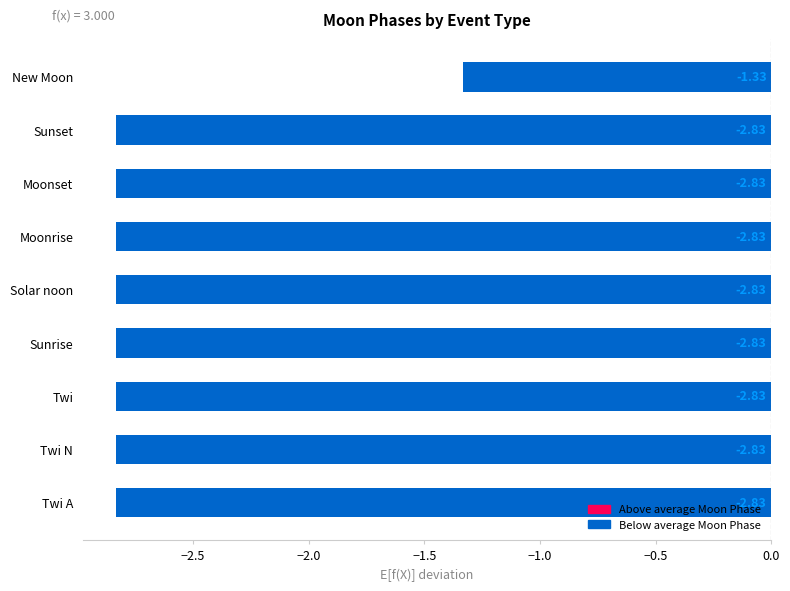

Between Moonset and New Moon, which is larger?

New Moon